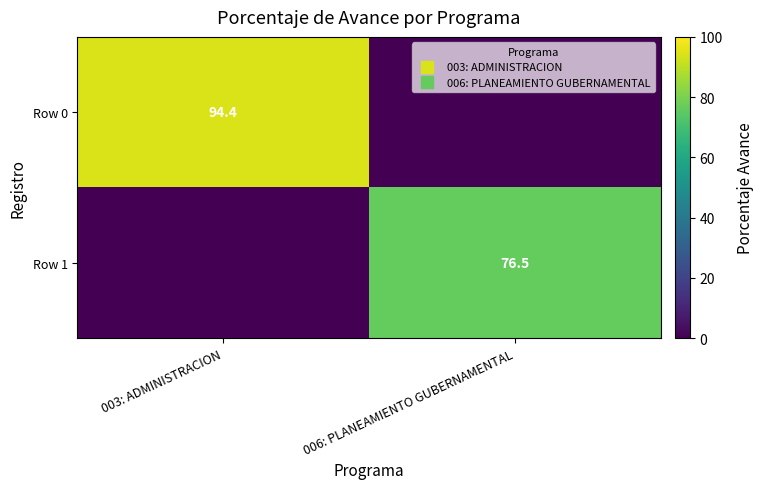

How many values in the Row 1 series exceed 76?

1